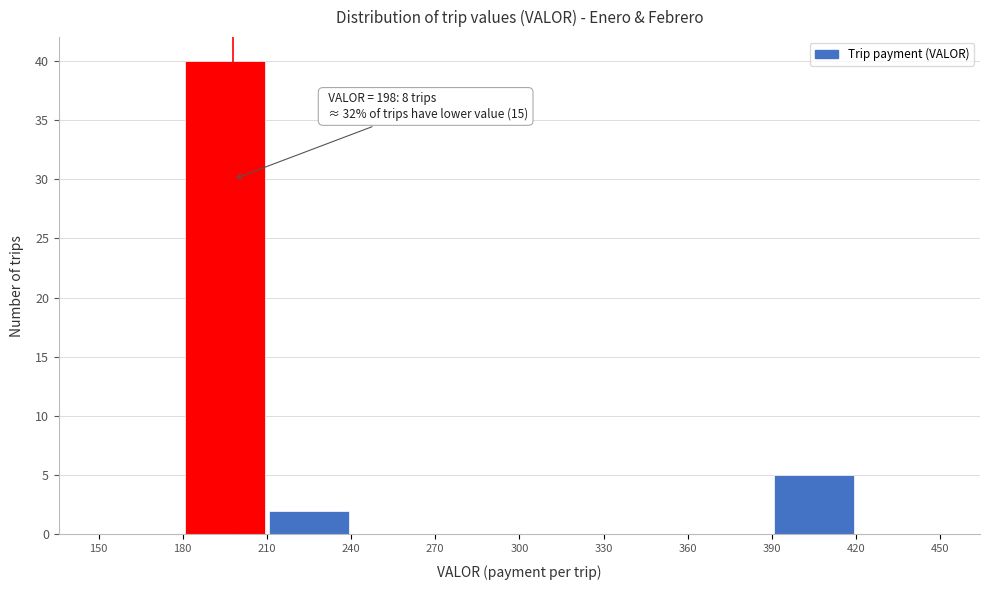

Which range on the x-axis has the tallest bar?

180 to 210